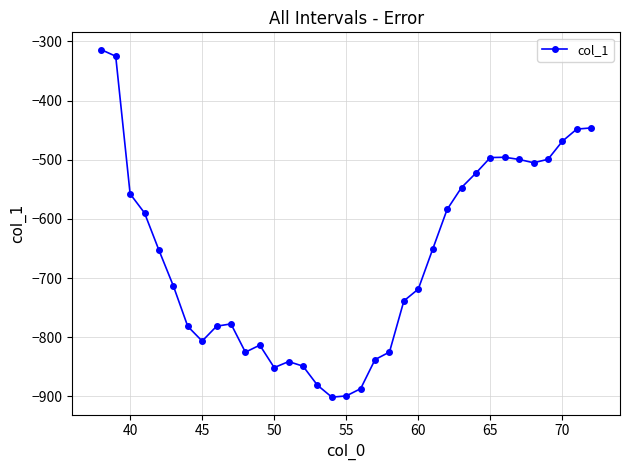

True or false: the data has more than 1 interior local peaks.

True